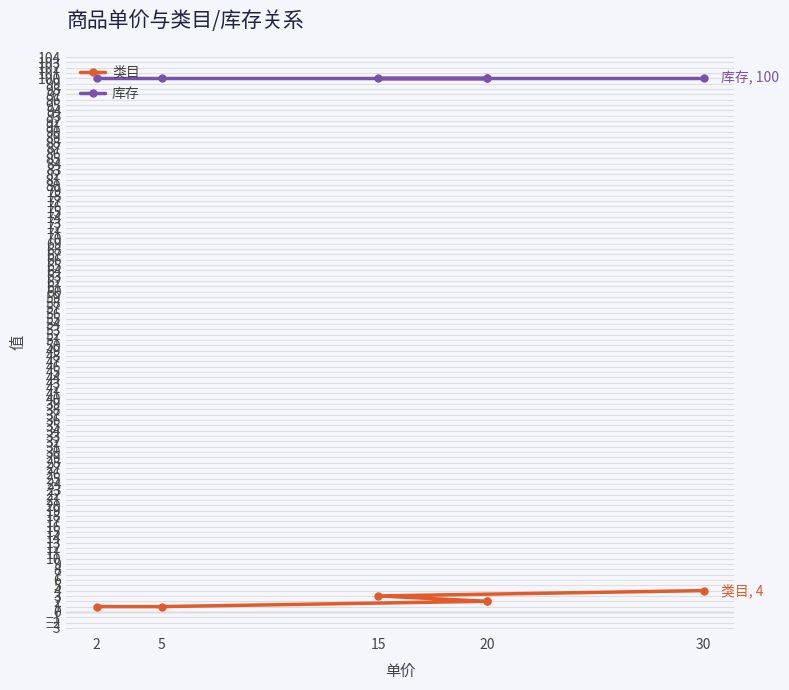

Which series has the largest total across all categories?

库存